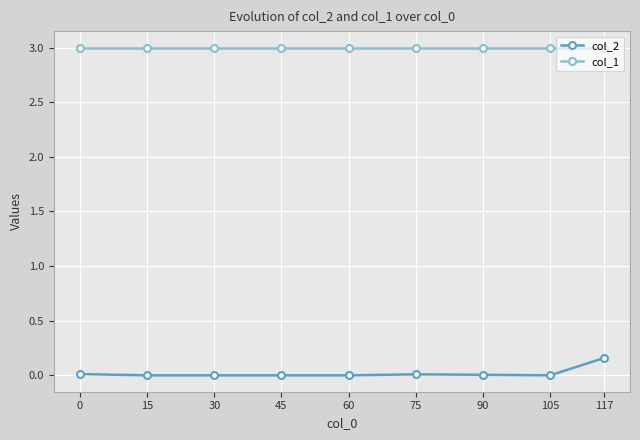

Is it true that col_1 equals 2.1 at 30?

False